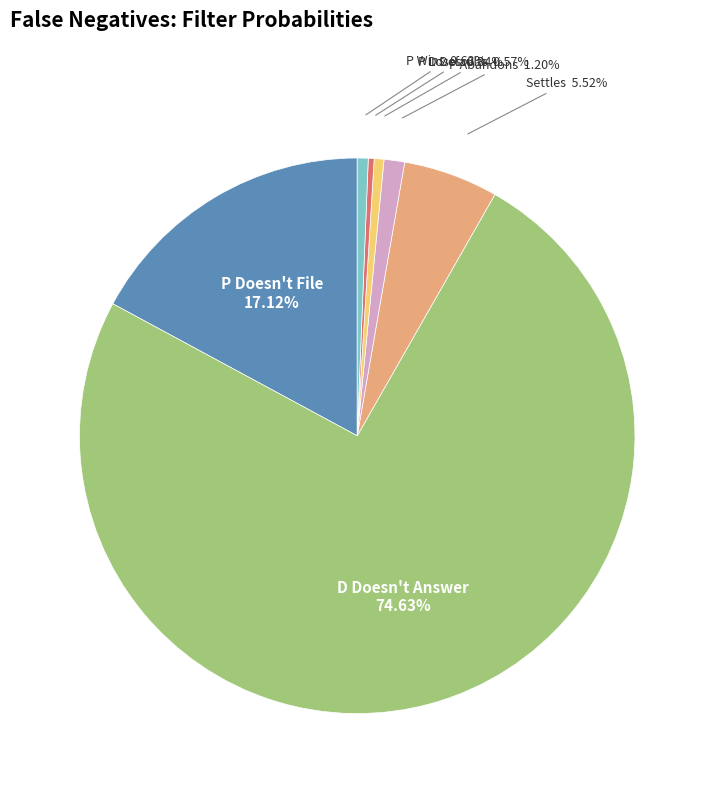

True or false: D Doesn't Answer accounts for 64% of the total.

False